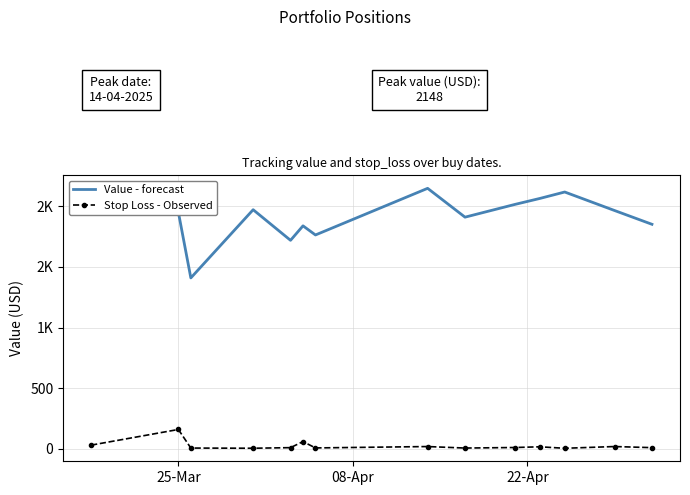

What are all the series names shown in the legend?

Value - forecast, Stop Loss - Observed